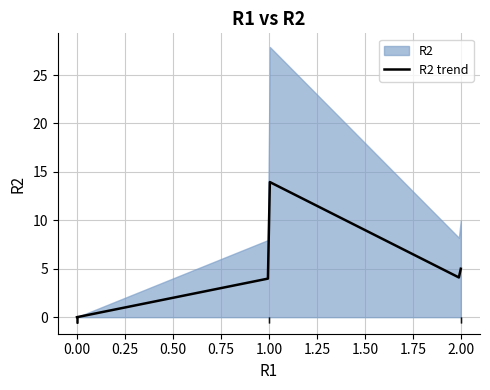

Reading right to left, transcribe all the data shown in this chart.

R1: P9=1	P8=2	P7=0	P6=0	P5=0	P4=0	P3=0	P2=0	P12=0	P11=1	P10=2	P1=0
R2: P9=14	P8=4	P7=0	P6=0	P5=0	P4=0	P3=0	P2=0	P12=0	P11=4	P10=5	P1=0